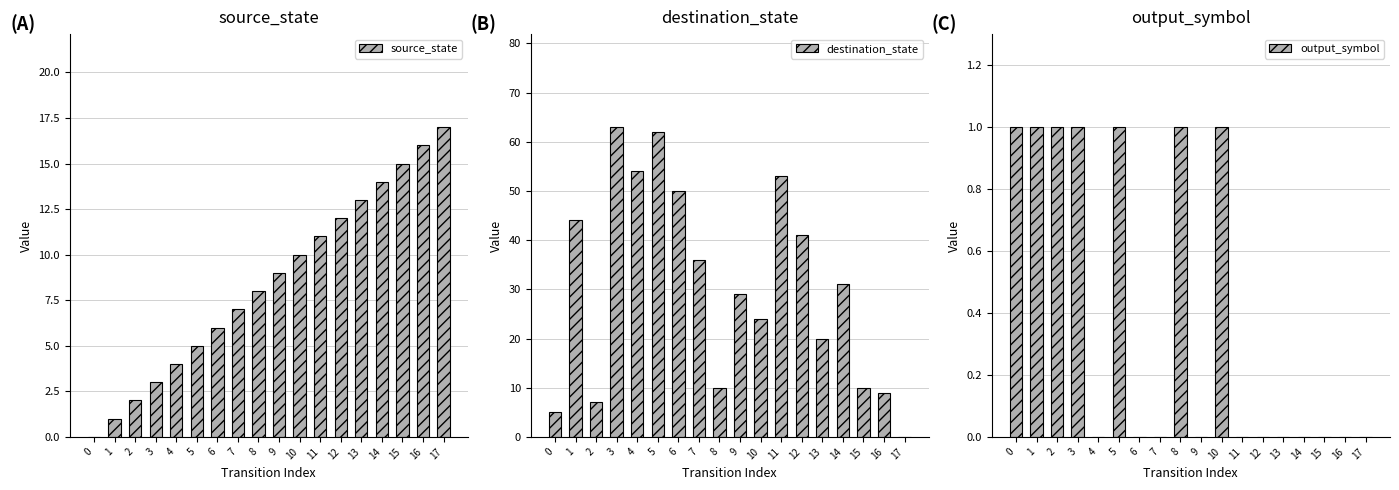

What is the difference between the highest and lowest values at 10?

23